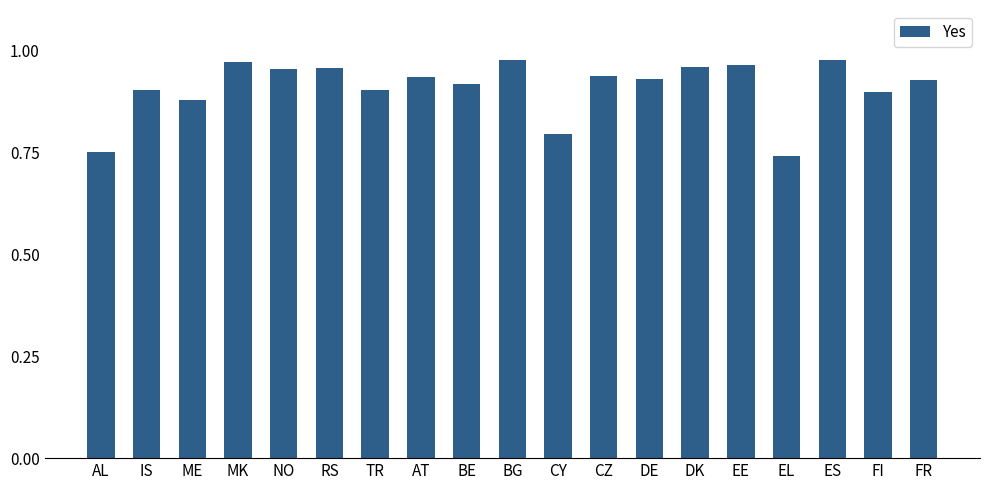

Is it true that the value at ES is 1.5?

False